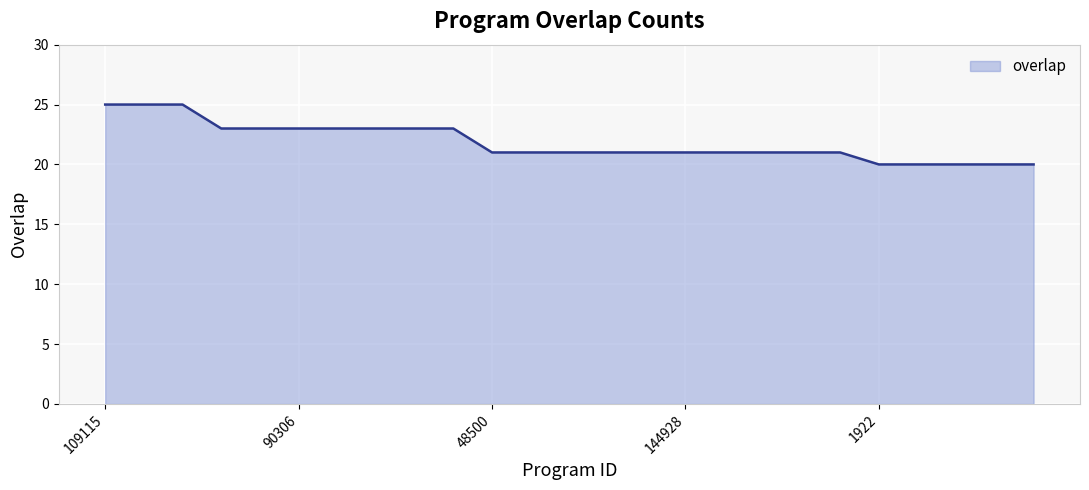

What is the maximum value shown in the chart?

25